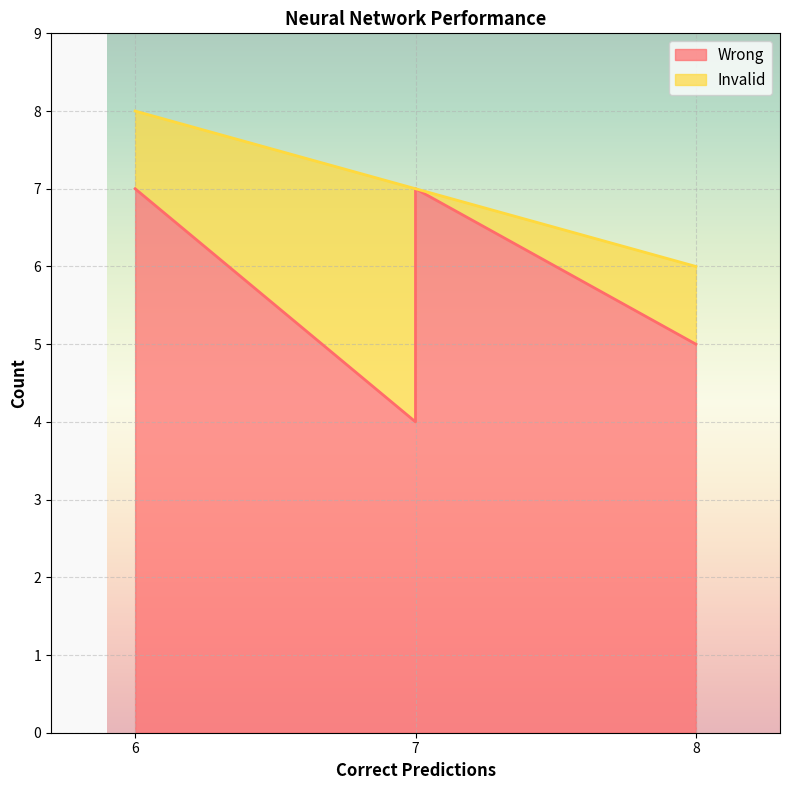

True or false: Wrong and Invalid intersect in this chart.

False